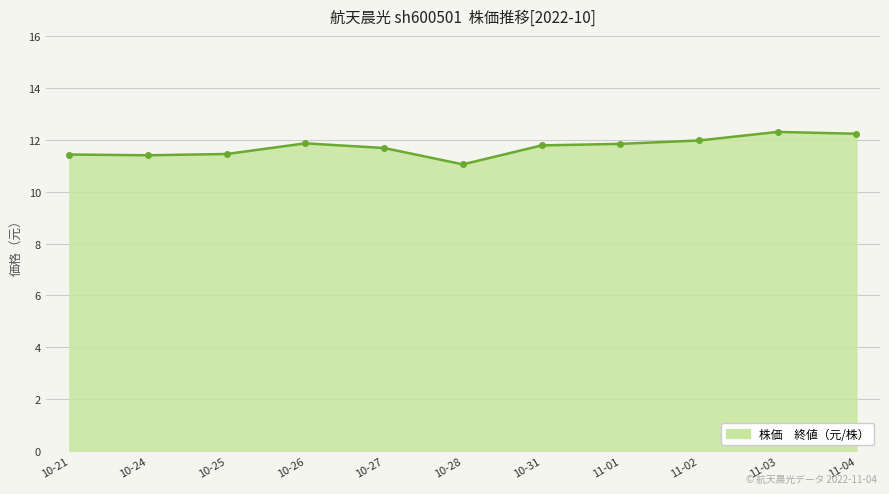

Between 10-28 and 10-26, which is larger?

10-26